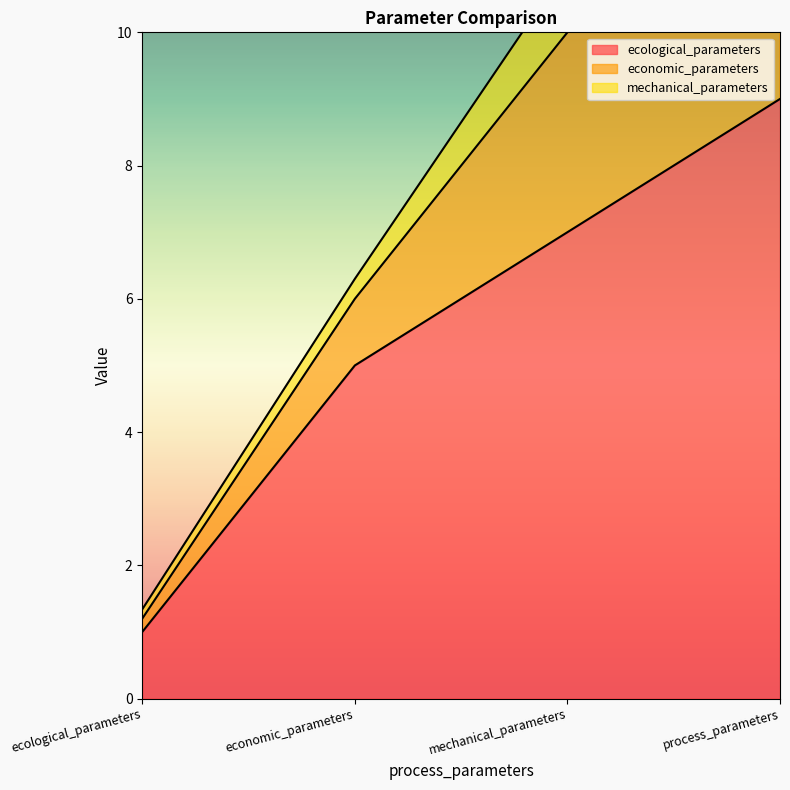

Which category has the lowest value across all series?

ecological_parameters